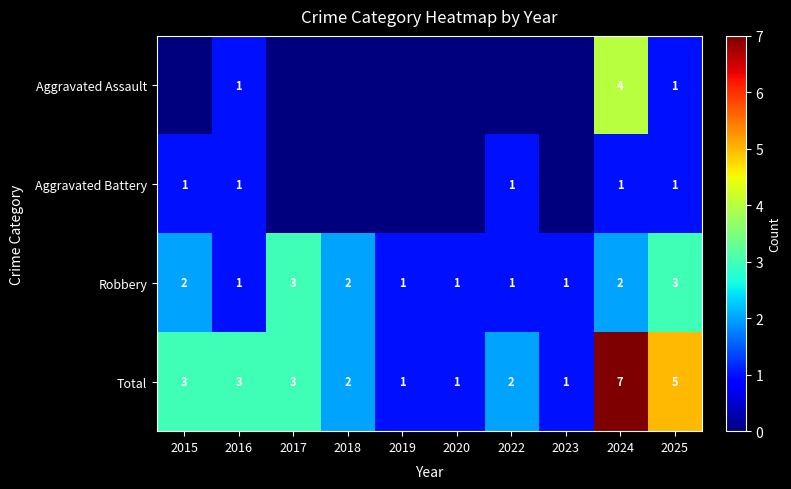

Is it true that Robbery equals 3 at 2017?

True